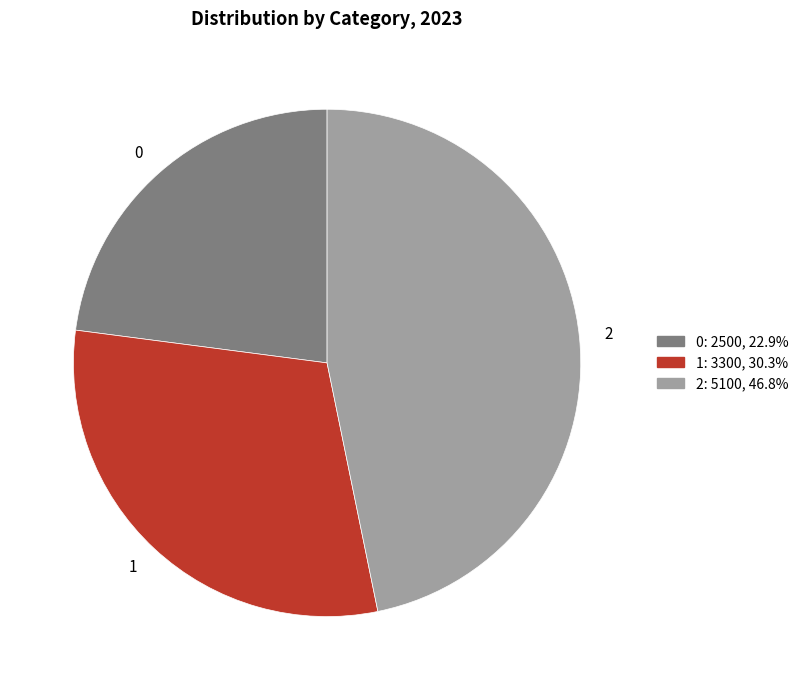

What is the ratio of the value at 0 to the value at 1?

0.8